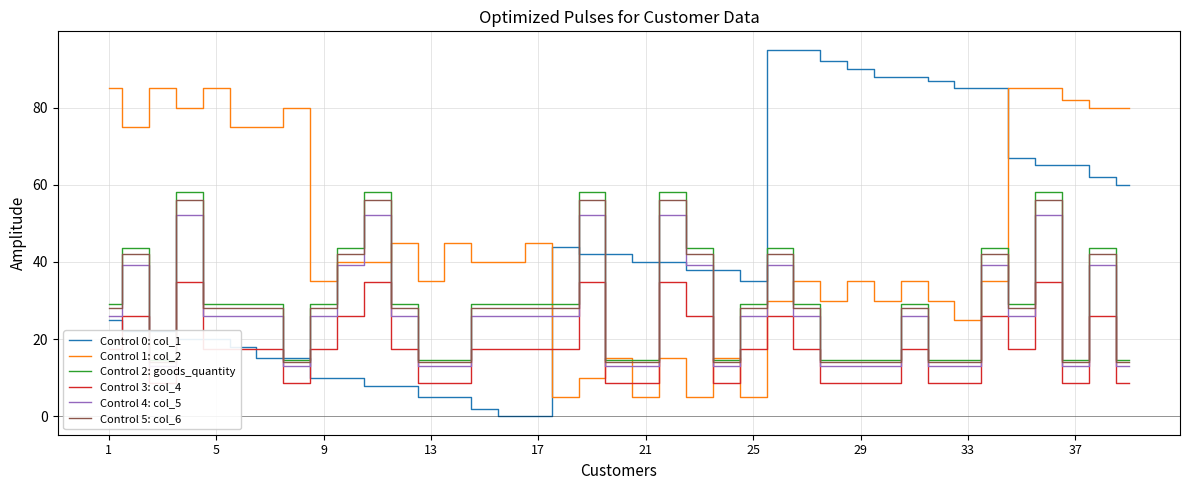

Is this an area chart (filled region under the line)?

No